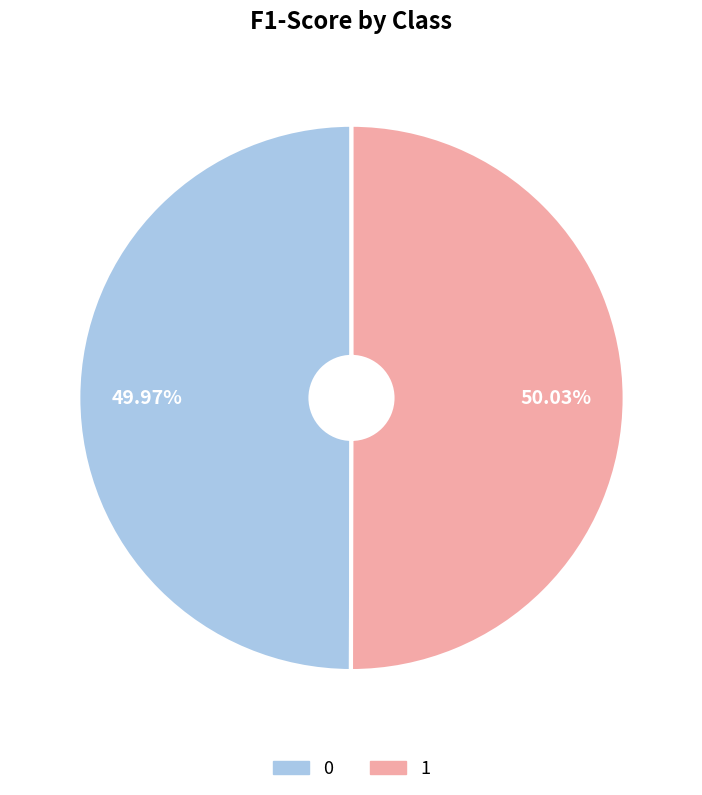

Does any single category account for the majority?

Yes